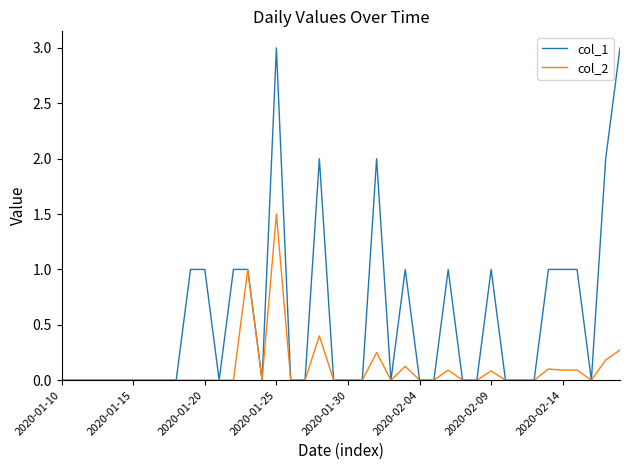

What is the greatest value displayed?

3.0